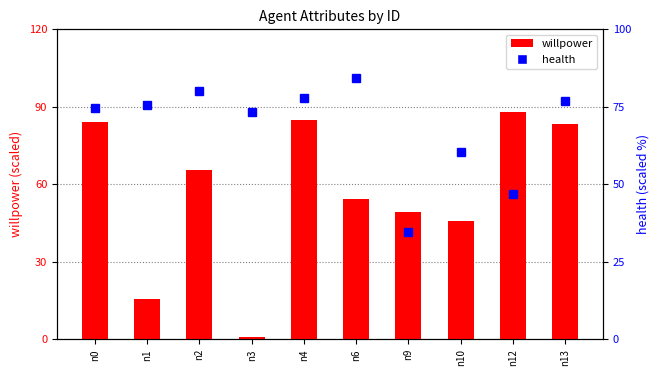

What is the average value of the willpower series?

57.1